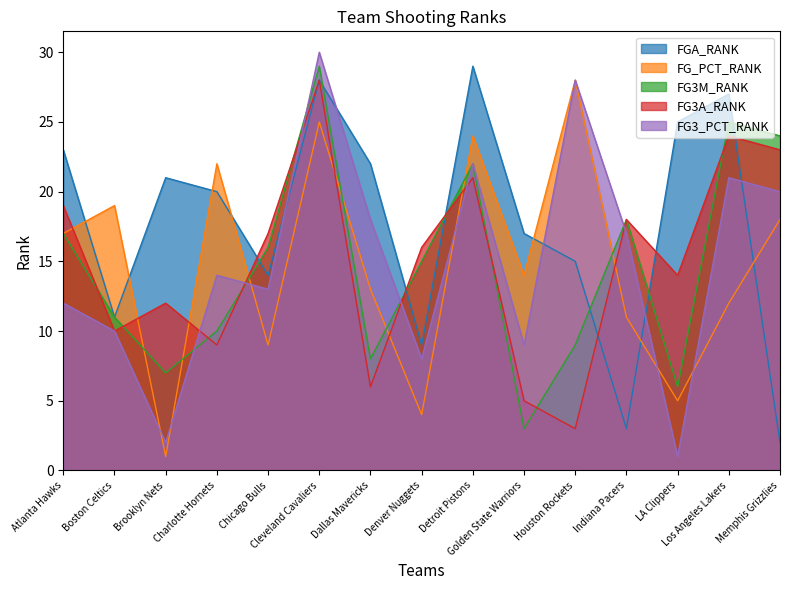

How many data points does each series have?

15